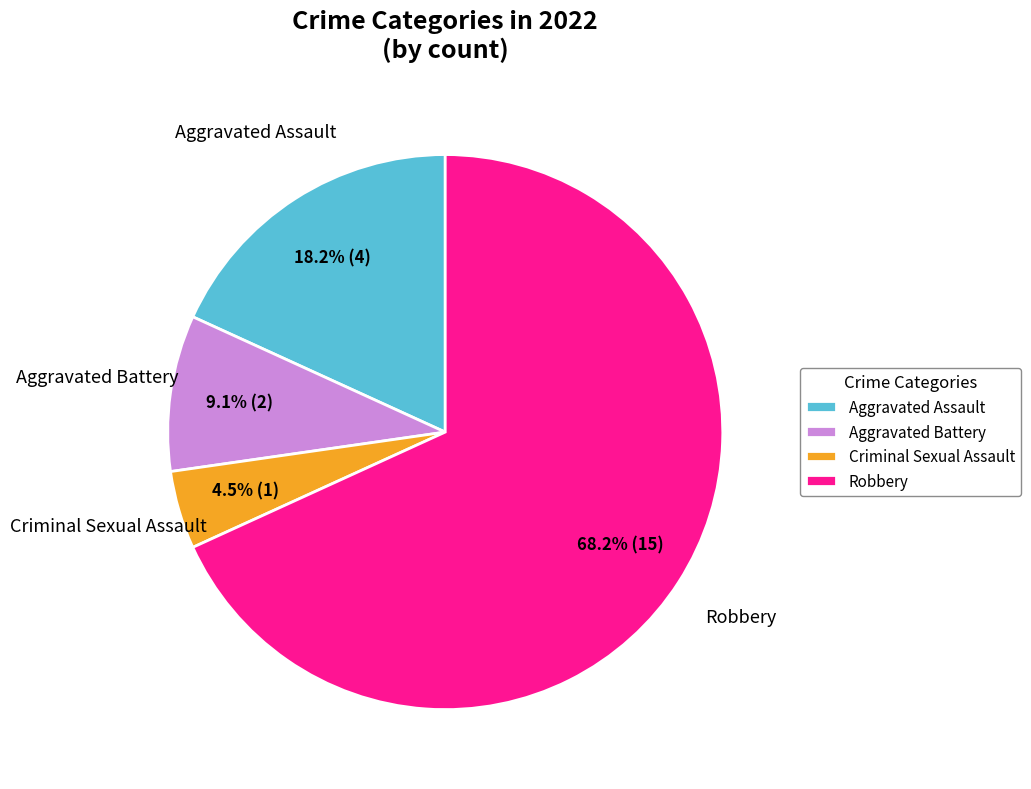

How many slices are in this pie chart?

4